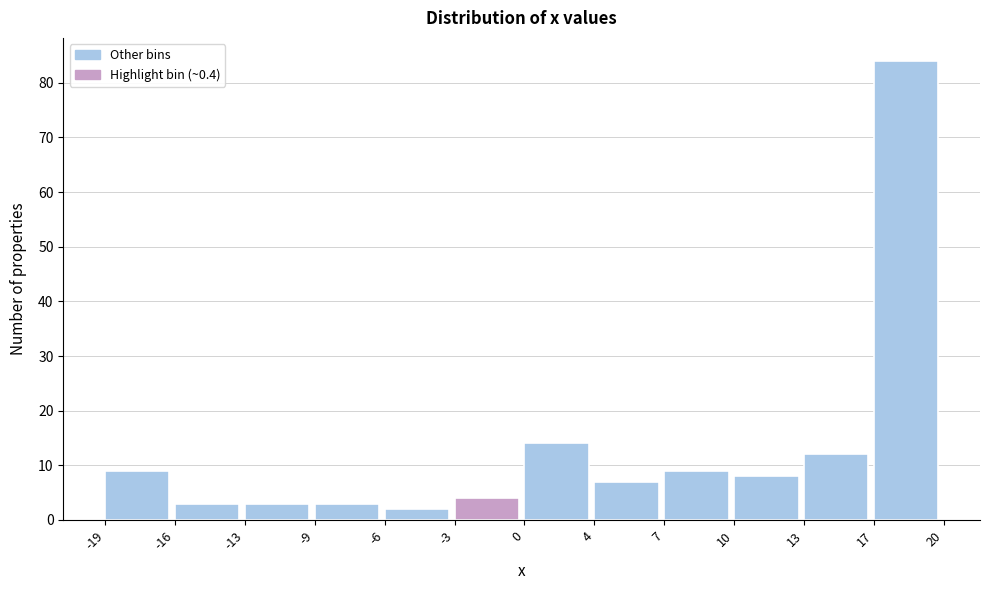

Reading right to left, extract all data points from this chart.

17=84	13=12	10=8	7=9	4=7	0=14	-3=4	-6=2	-9=3	-13=3	-16=3	-19=9